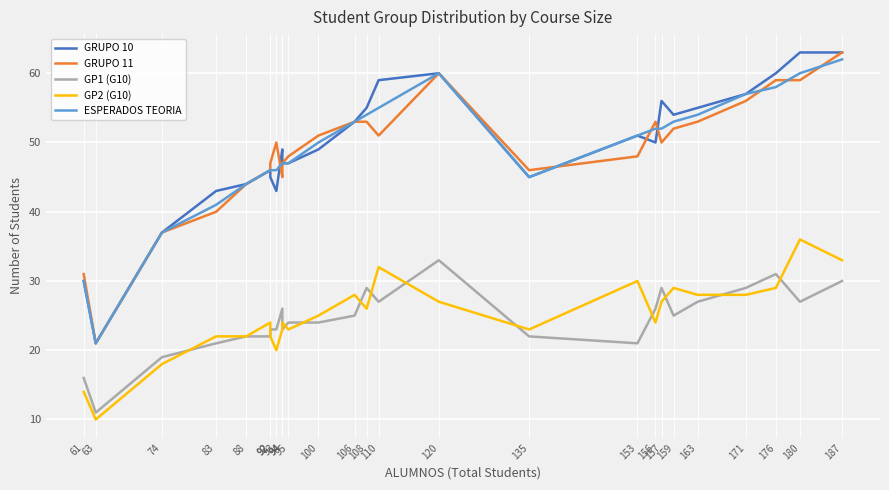

True or false: GP1 (G10) and ESPERADOS TEORIA intersect in this chart.

False